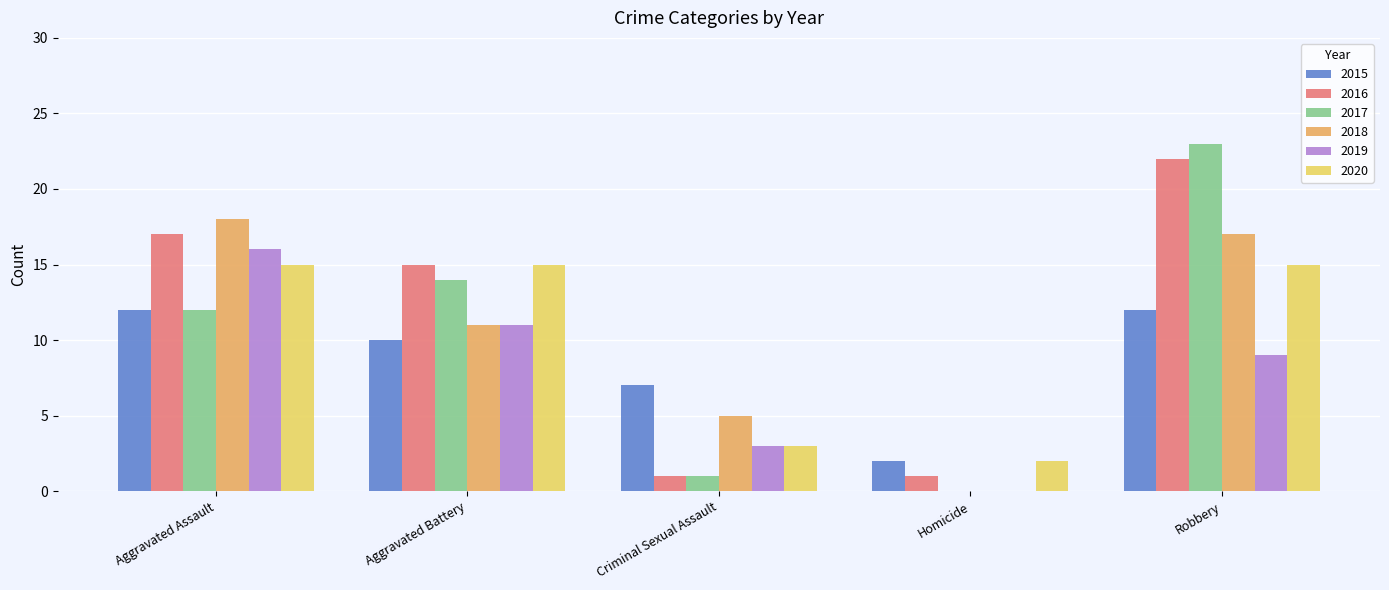

True or false: 2019 has a value of 0 at Homicide.

True